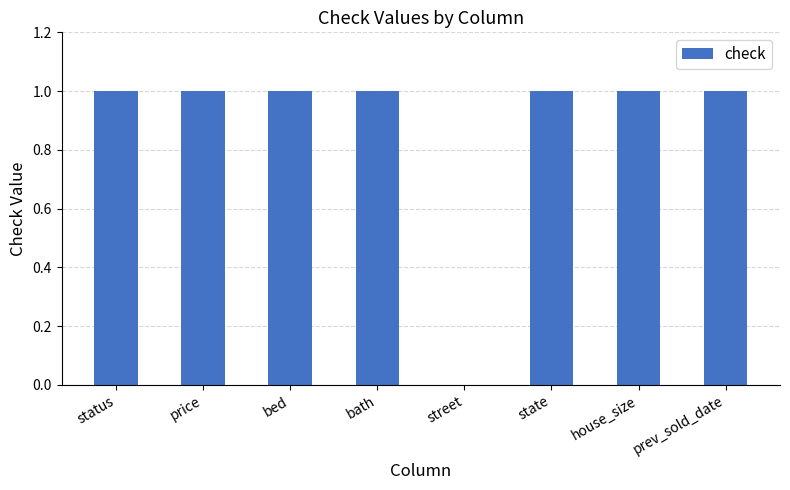

How many values are between 1 and 2?

7